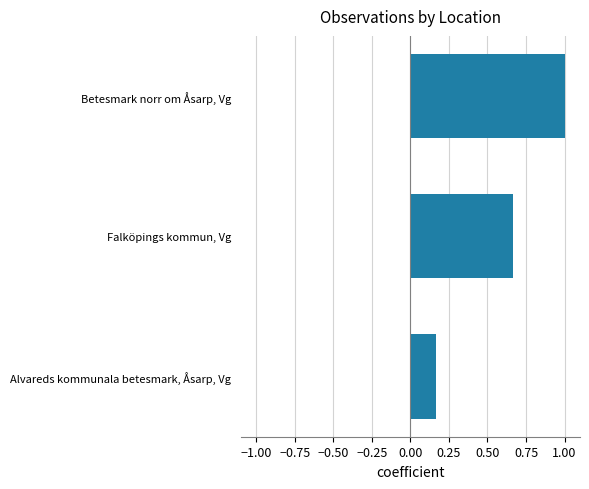

What is the difference between the maximum and minimum values?

0.8